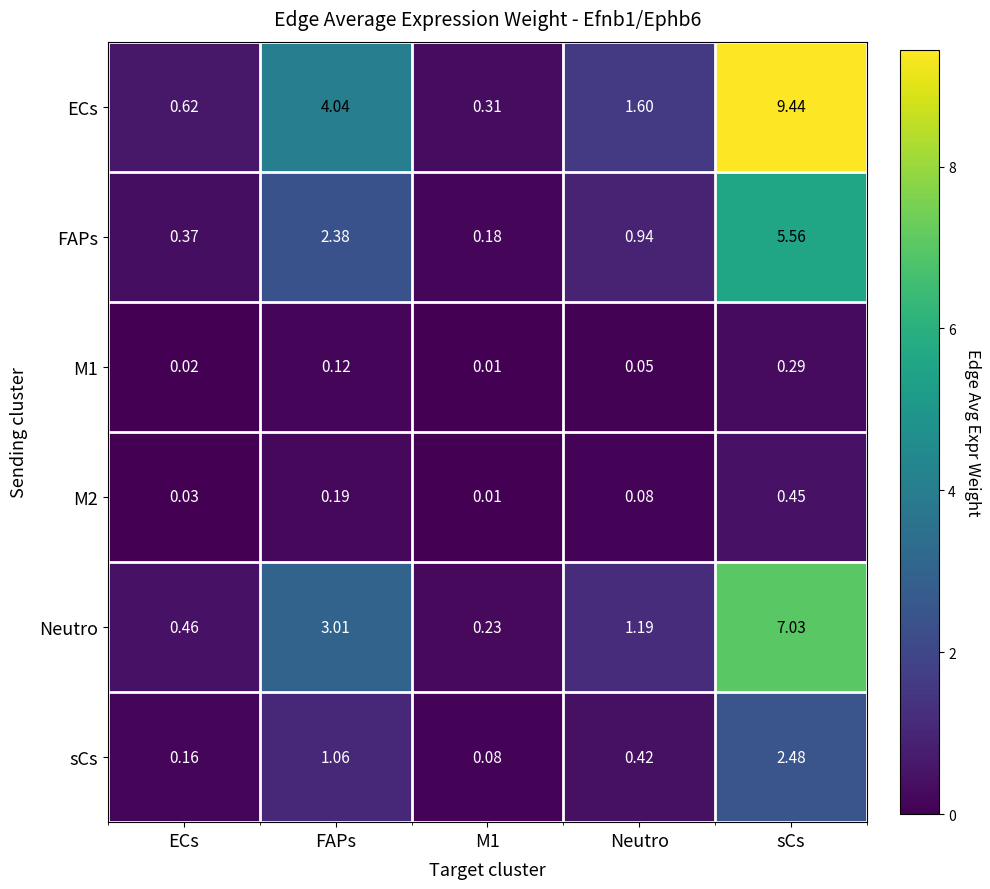

At which category is the sum across all series the highest?

sCs